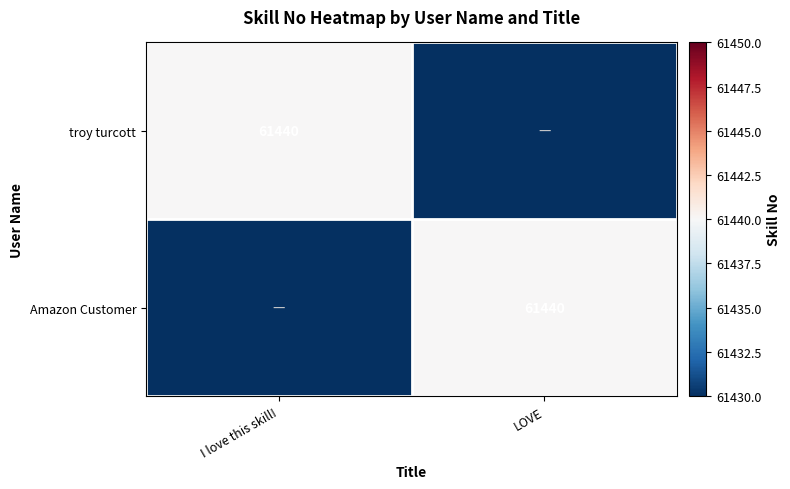

What is the maximum value shown in the chart?

61440